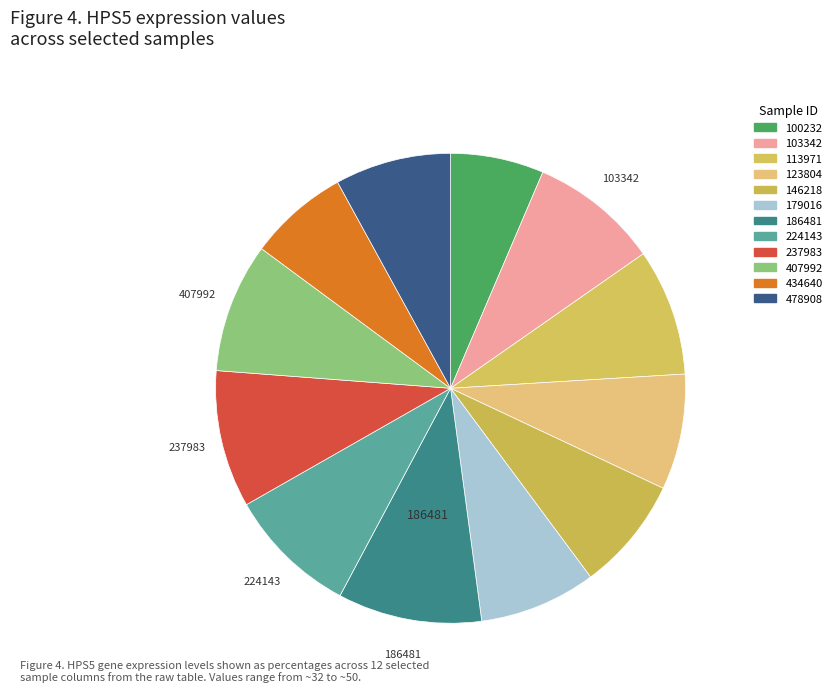

Which slice is the smallest?

100232